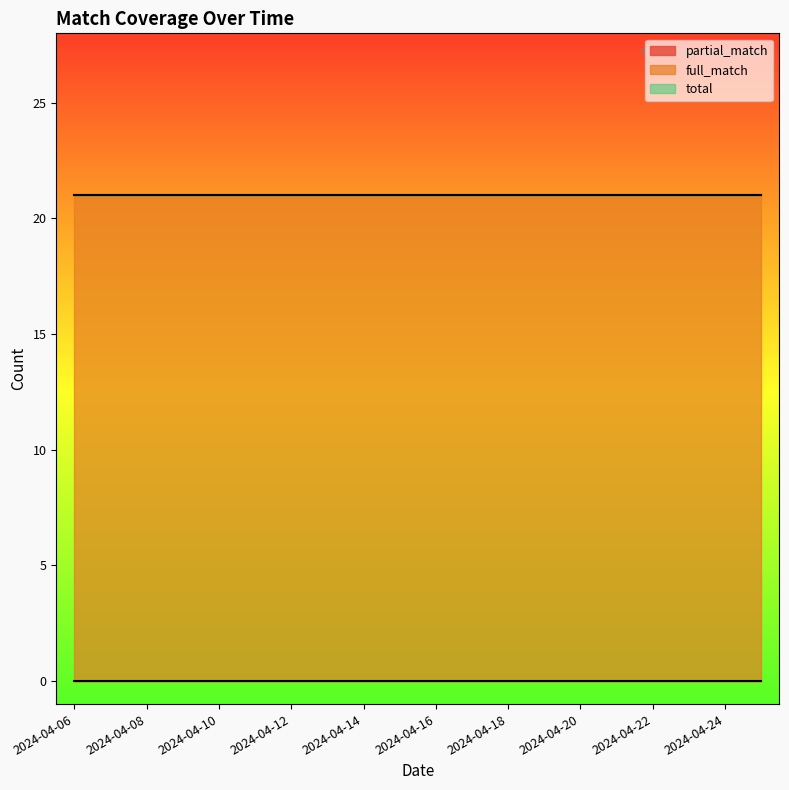

List the series in order of their peak value, lowest first.

partial_match, full_match, total